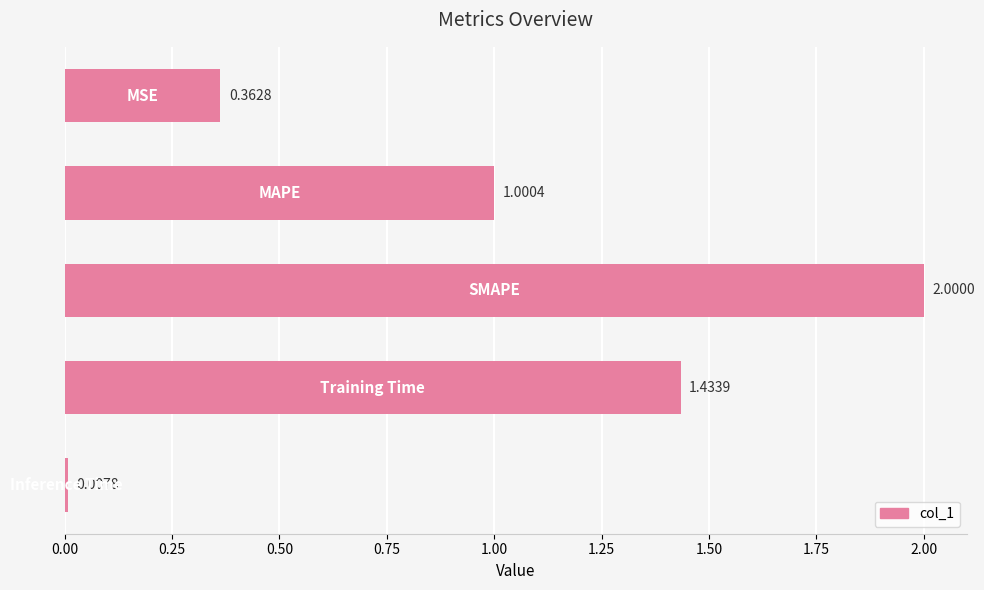

What is the difference between the maximum and minimum values?

2.0